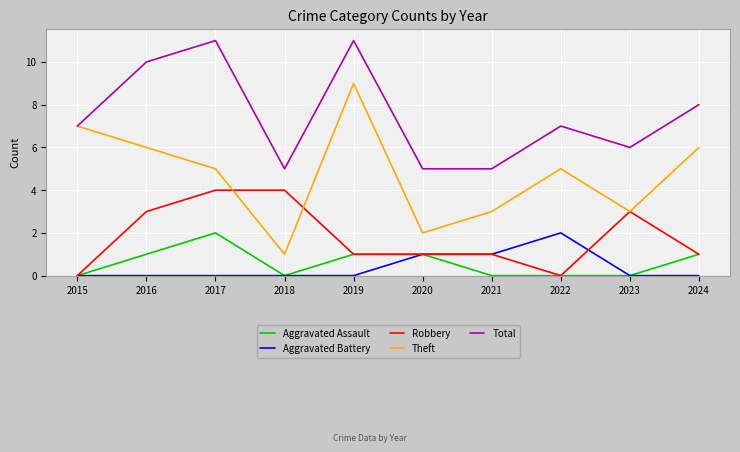

Is the value of Aggravated Assault at 2024 greater than the value of Total at 2020?

No